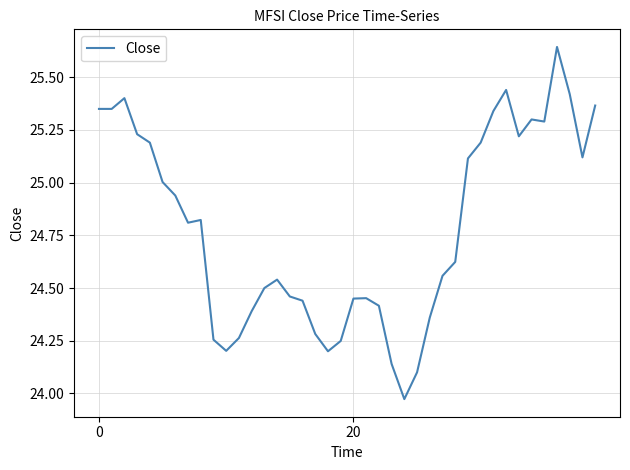

What is the difference between the maximum and minimum values?

1.7